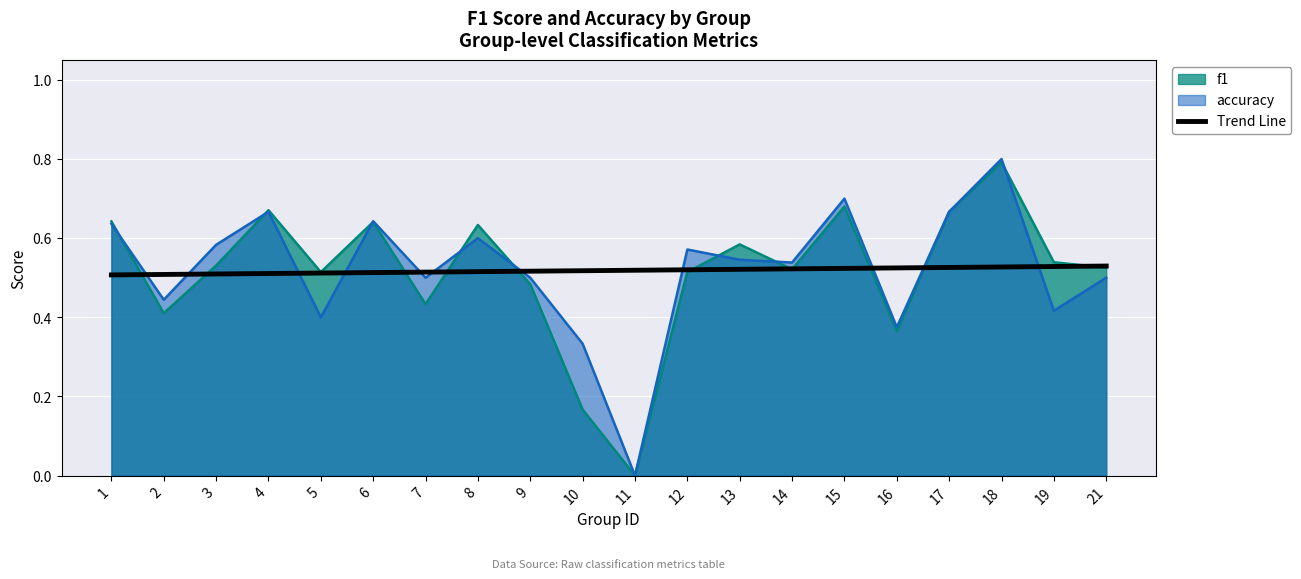

The accuracy series shows 0.5 at 7. True or false?

True